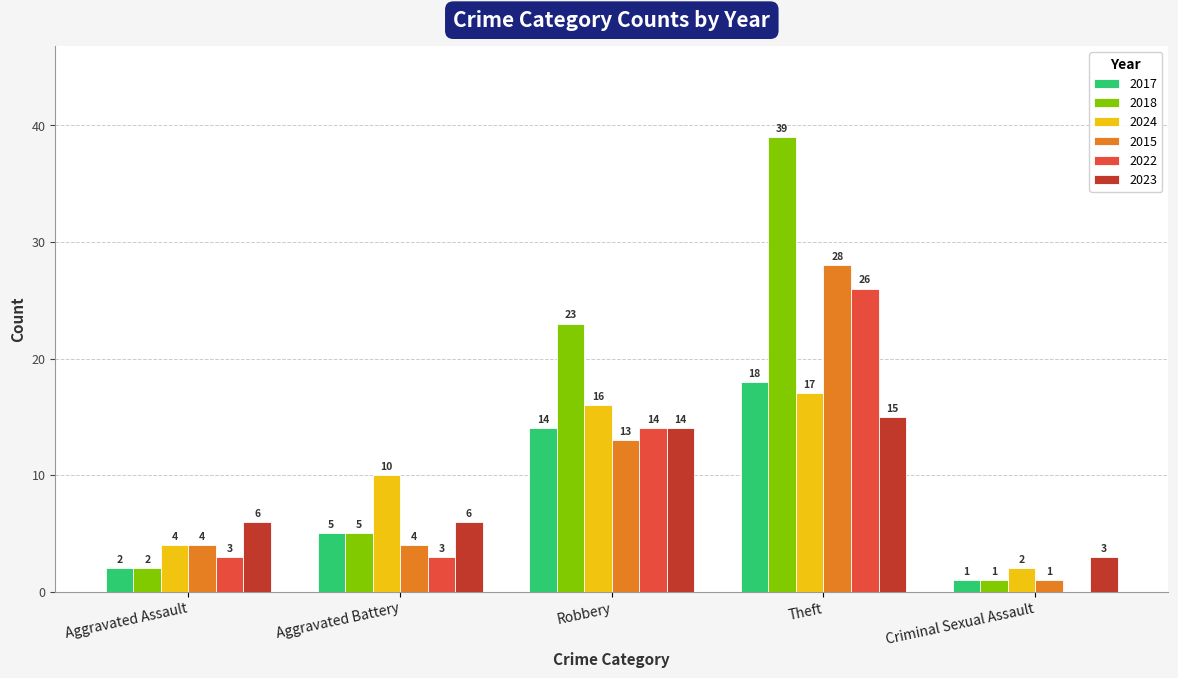

Which label corresponds to the largest value in the chart?

Theft